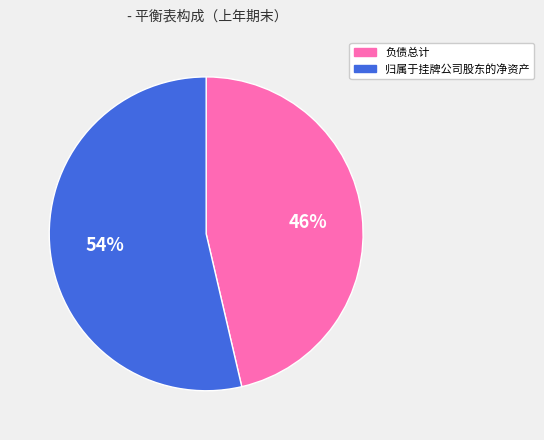

How many slices are in this pie chart?

2